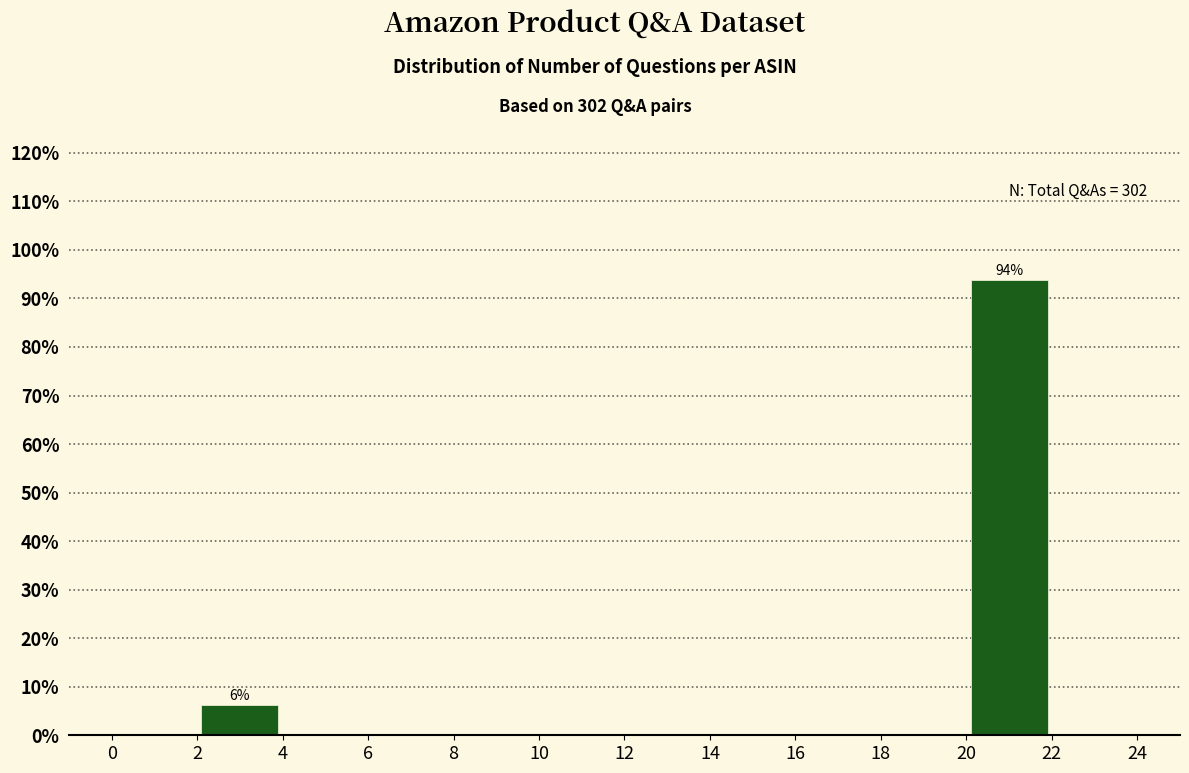

Over which range of the x-axis is the bar tallest?

20 to 22